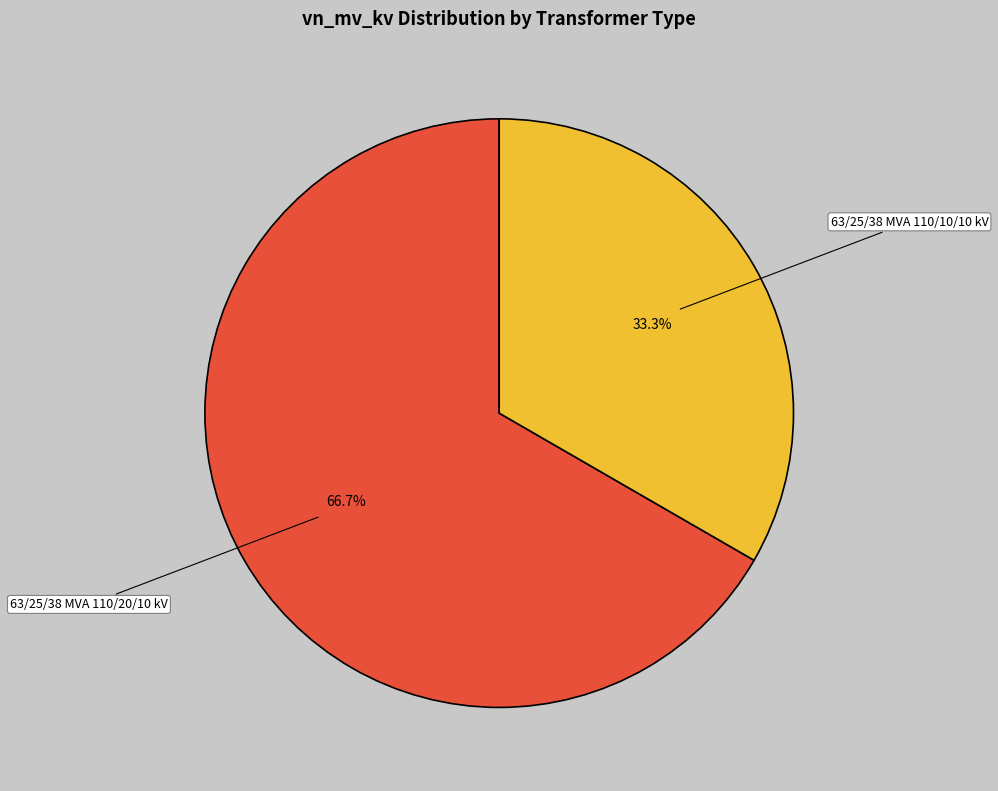

Does any single category account for the majority?

Yes